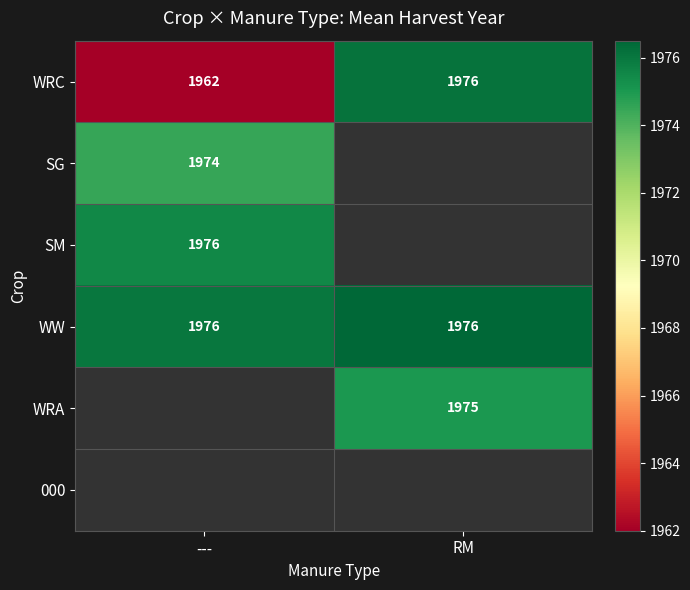

The WRA series shows 1975 at RM. True or false?

True